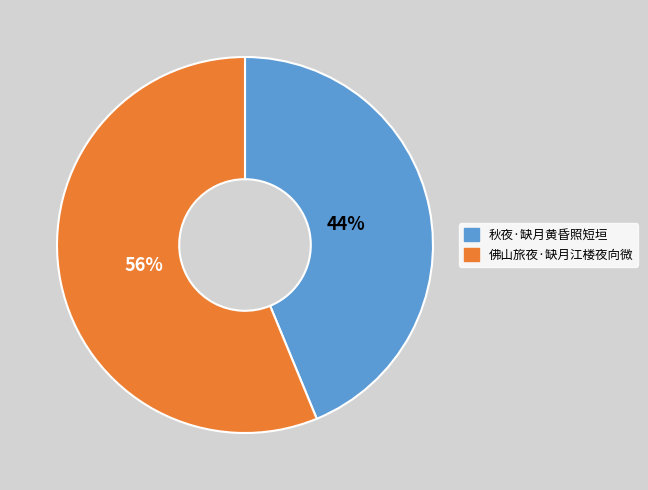

Which has a higher value, 秋夜·缺月黄昏照短垣 or 佛山旅夜·缺月江楼夜向微?

佛山旅夜·缺月江楼夜向微